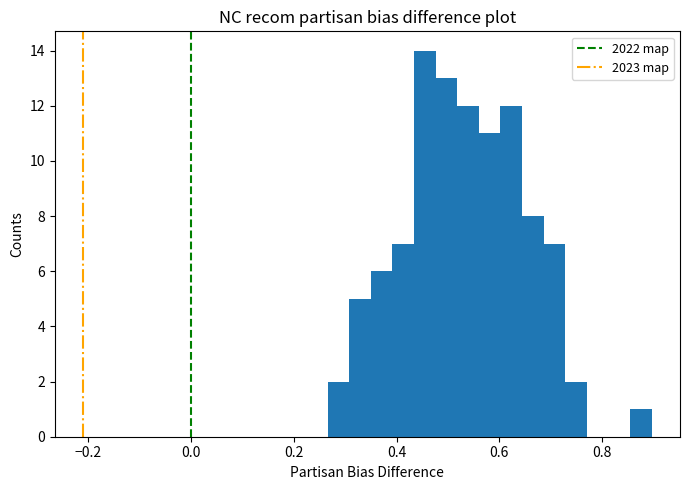

Around what value on the x-axis is the tallest bar? Give the approximate position of its centre, as read against the axis.

0.46